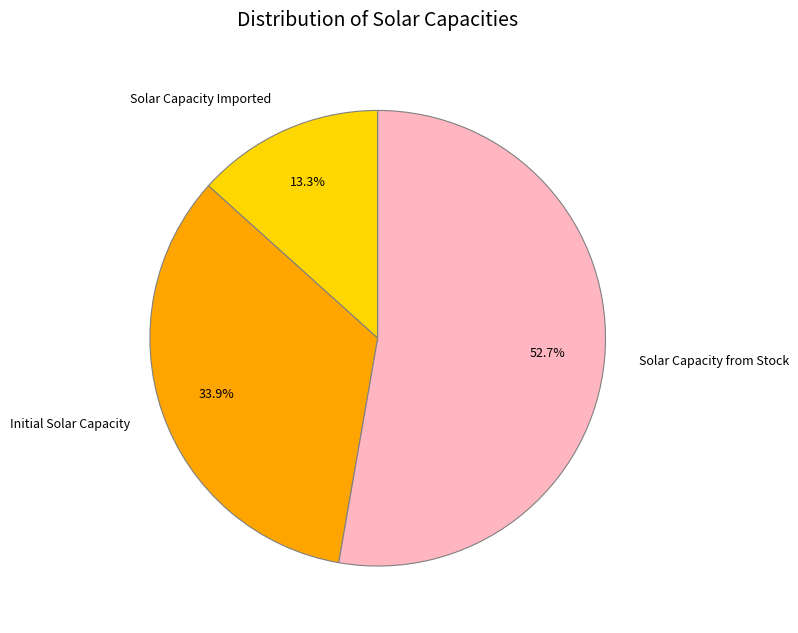

Count the number of slices in the pie.

3